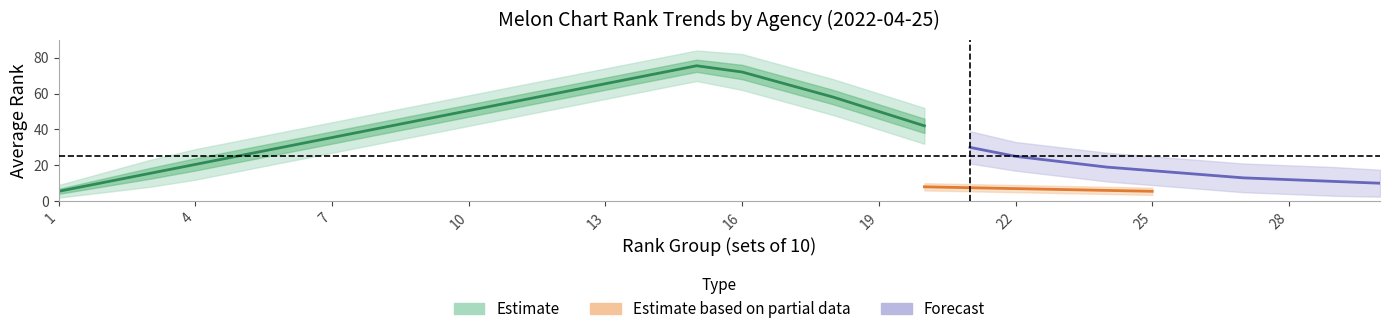

At which label does Melon_rank_lower reach its peak?

15